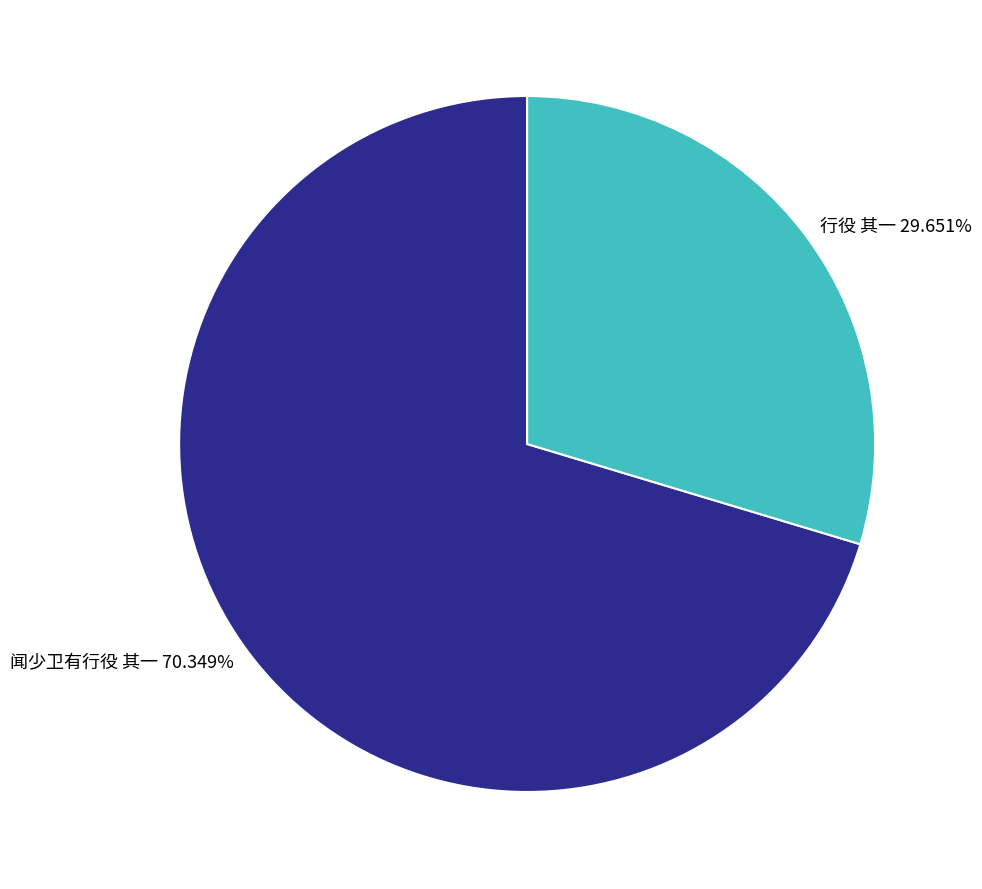

What is the ratio of the value at 闻少卫有行役 其一 to the value at 行役 其一?

2.4